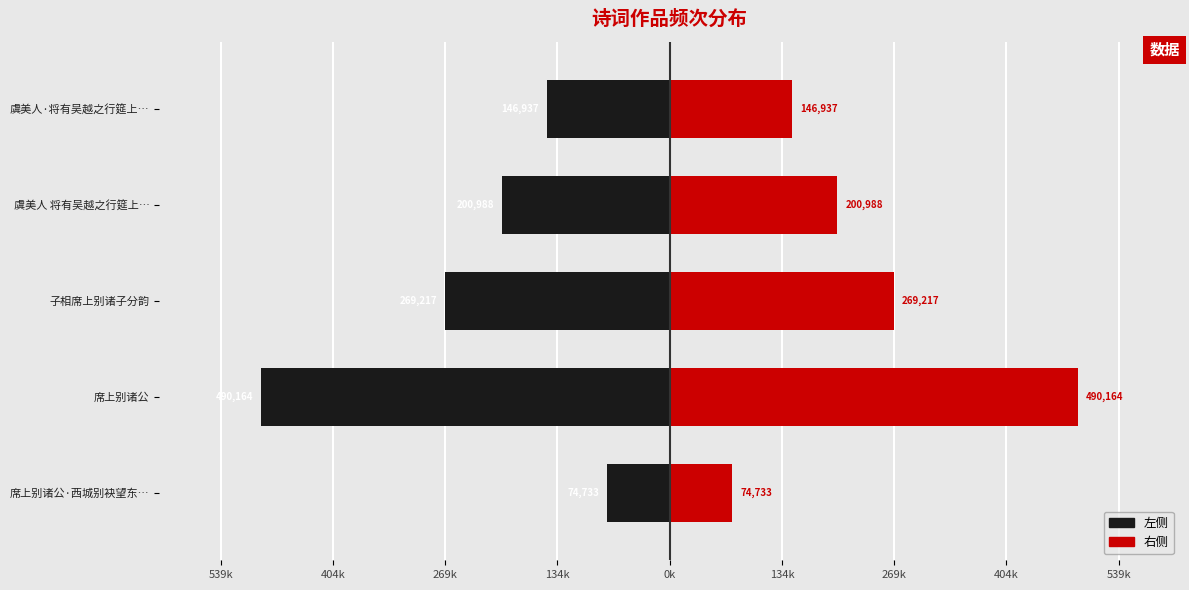

What are all the series names shown in the legend?

左侧, 右侧